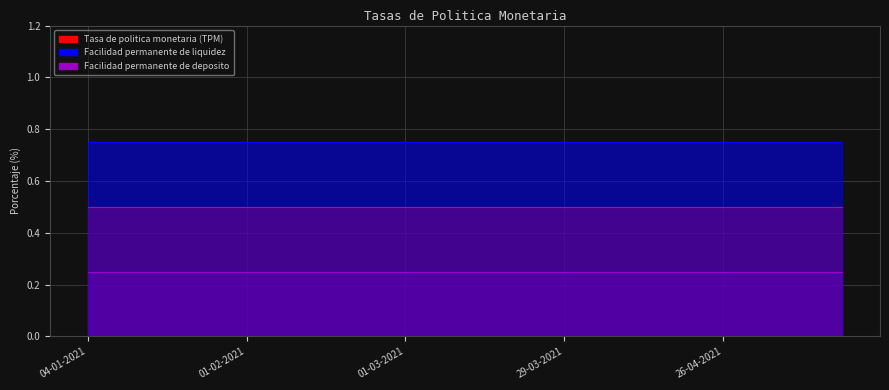

Which has a higher value, 08-03-2021 or 19-04-2021?

08-03-2021